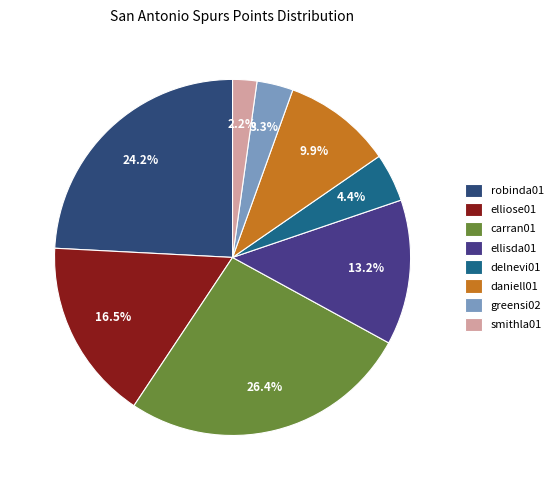

How many slices are in this pie chart?

8